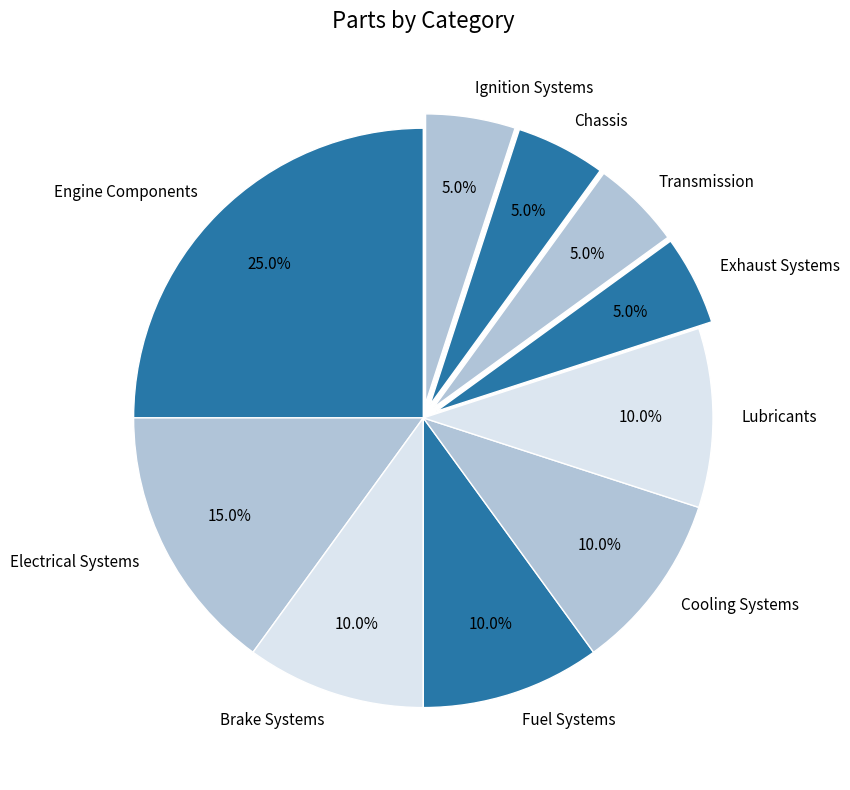

Which slice is the largest?

Engine Components